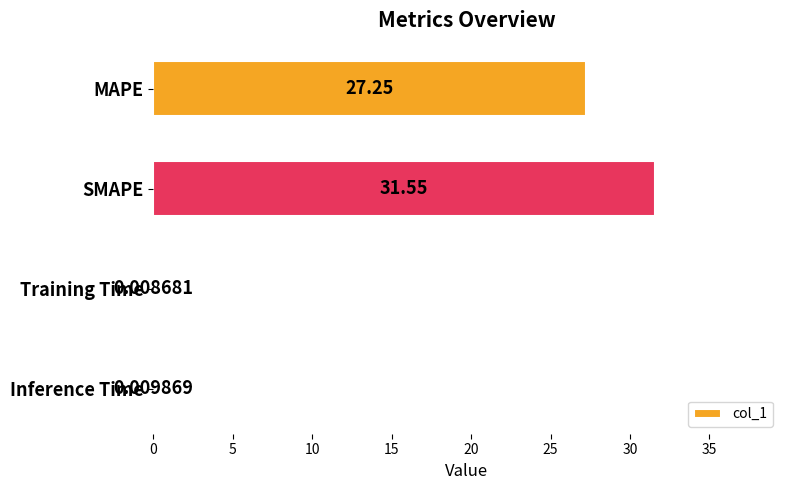

Where is the data nearest to the value 15?

MAPE